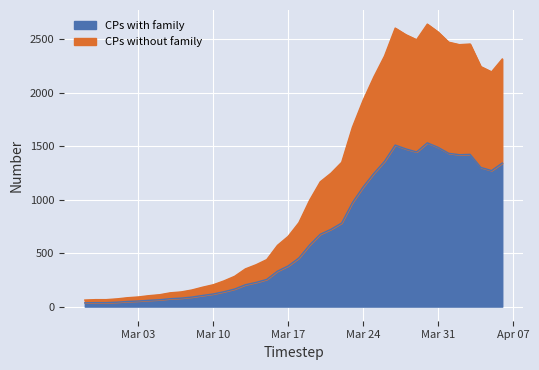

How many lines are shown in the chart?

2